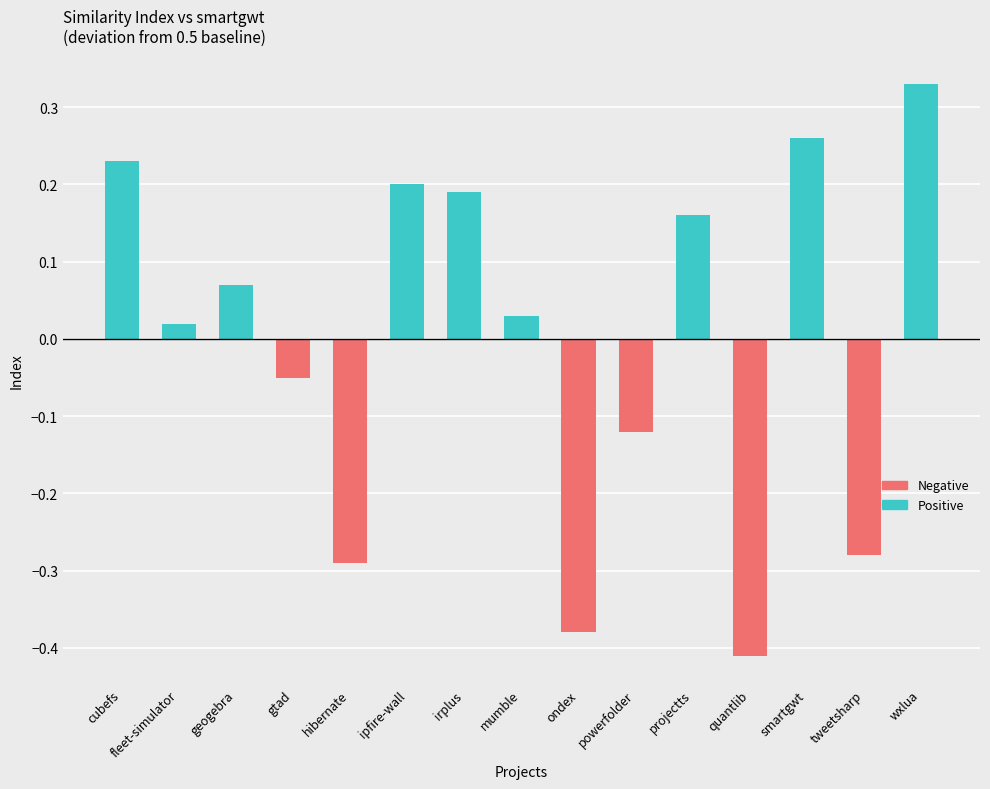

List the series in order of their overall mean, highest first.

Positive, Negative